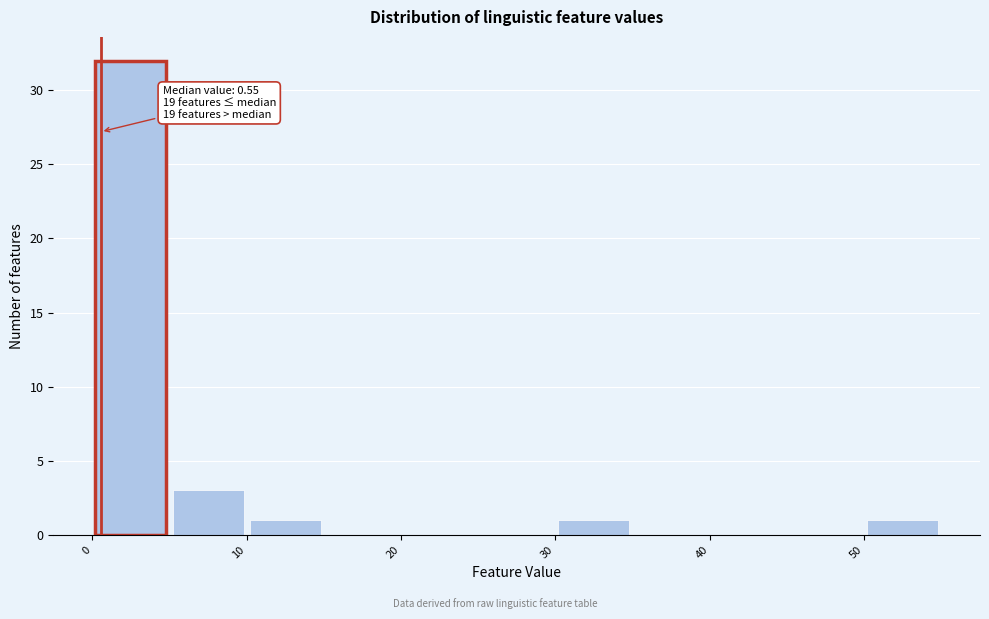

Over which range of the x-axis is the bar tallest?

0 to 5